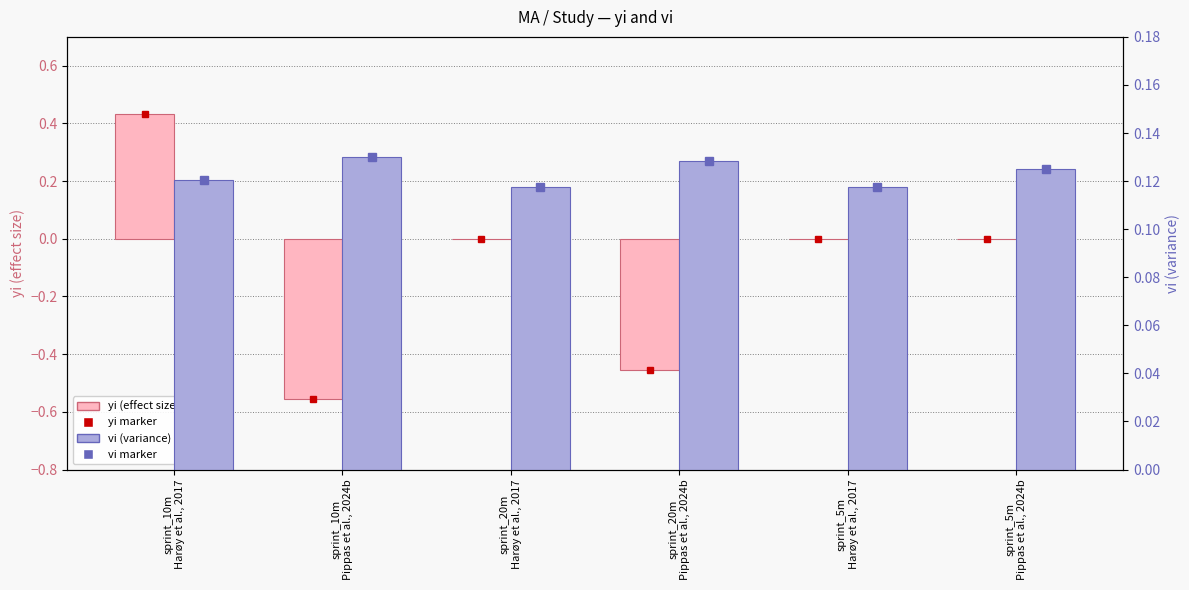

Which series has the largest range (max minus min)?

yi